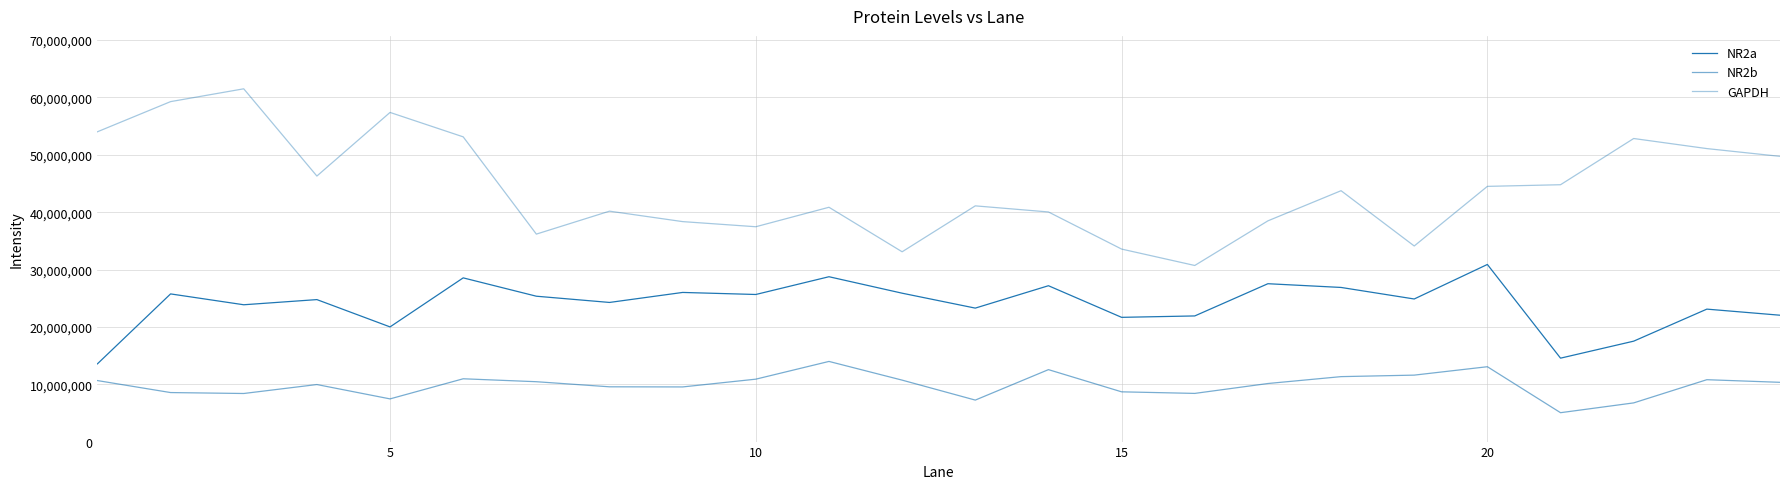

True or false: NR2b and NR2a intersect in this chart.

False